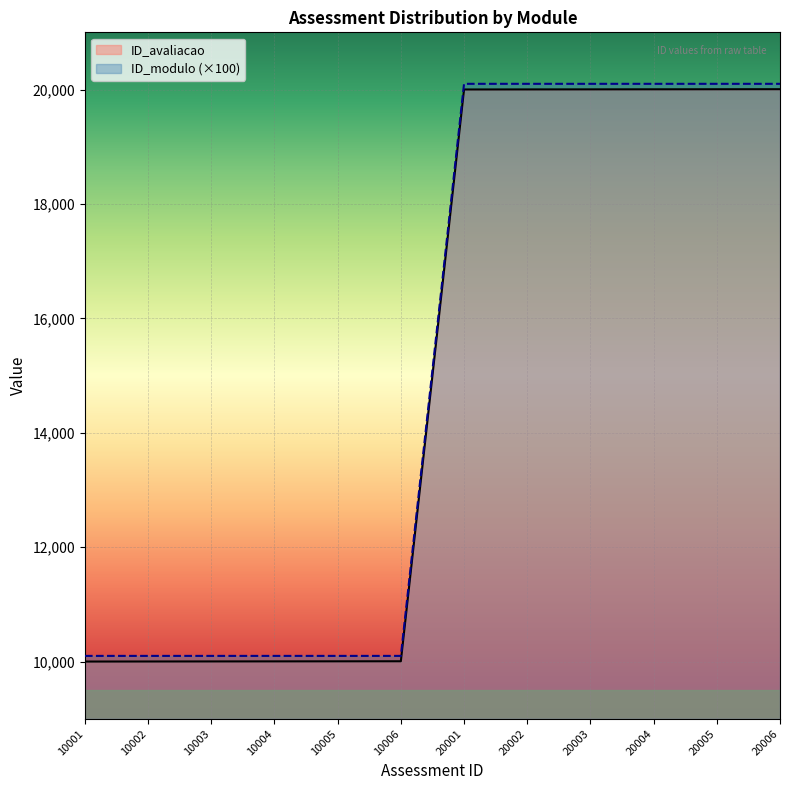

Is the value of ID_avaliacao at 20001 greater than the value of ID_modulo at 20001?

No